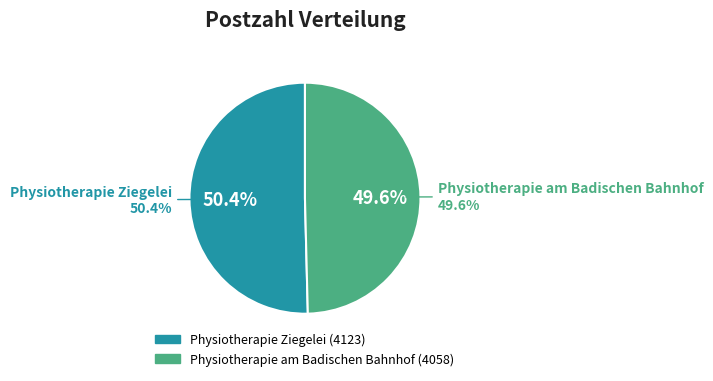

To the nearest percent, what is the combined percentage of Physiotherapie Ziegelei and Physiotherapie am Badischen Bahnhof?

100%